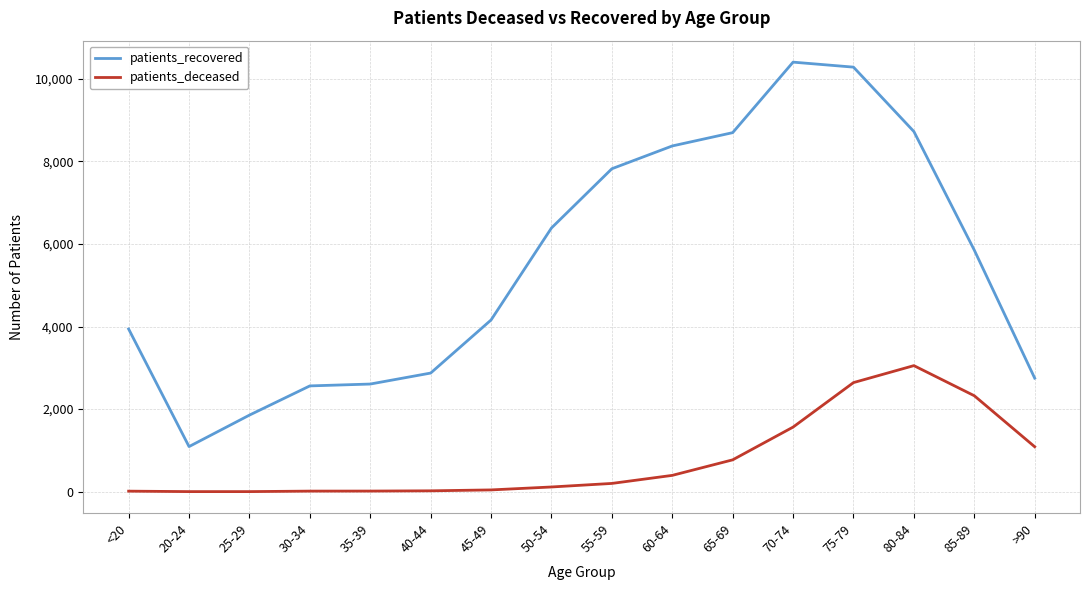

Between 40-44 and 45-49, which series saw the biggest shift?

patients_recovered